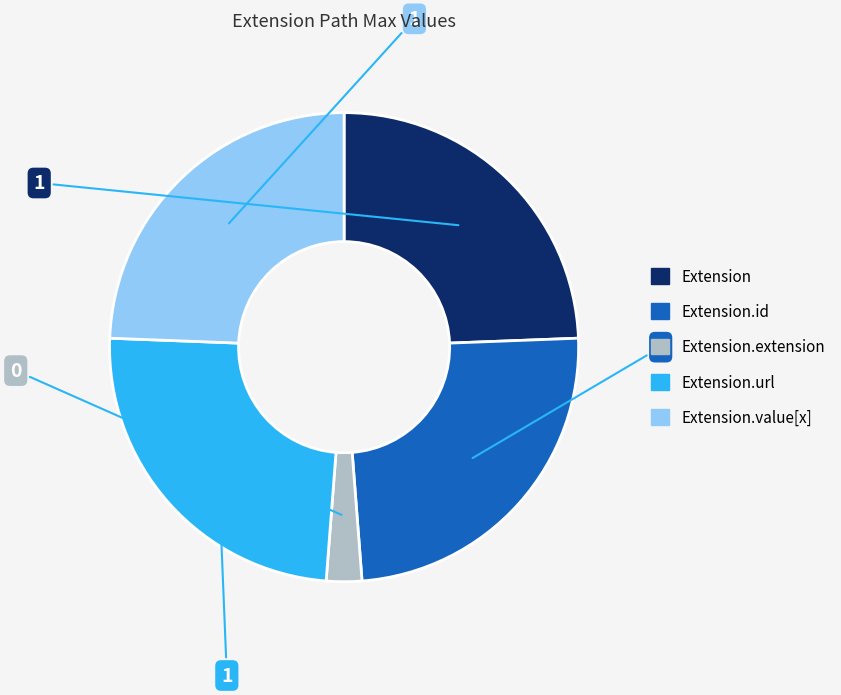

Is there any slice that represents more than half of the pie?

No